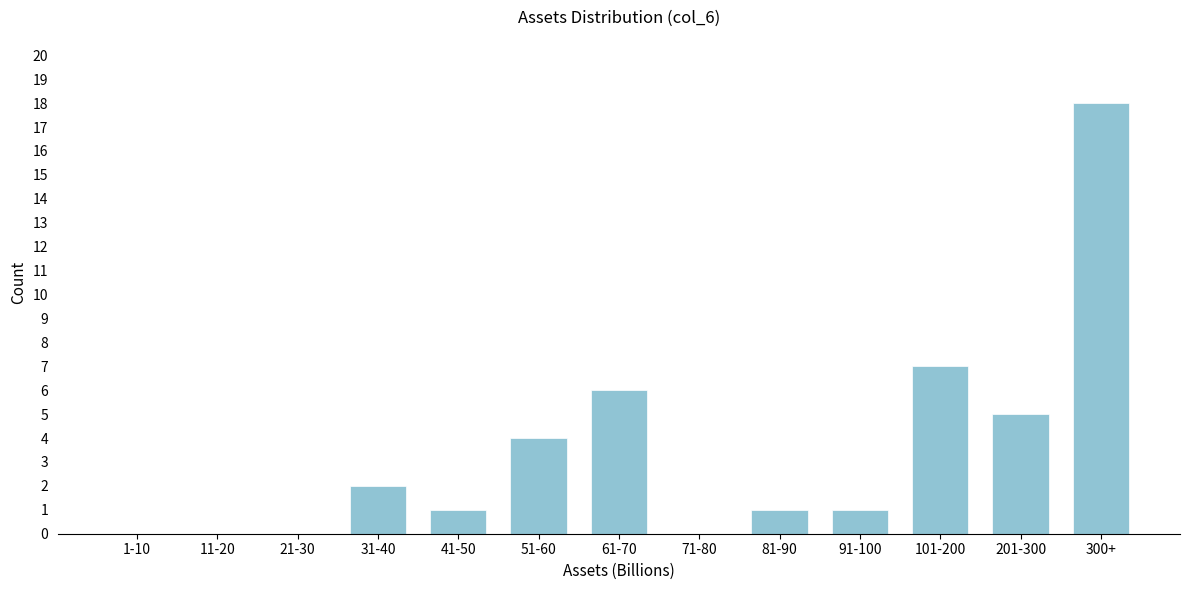

Reading right to left, extract all data points from this chart.

300+=18	201-300=5	101-200=7	91-100=1	81-90=1	71-80=0	61-70=6	51-60=4	41-50=1	31-40=2	21-30=0	11-20=0	1-10=0